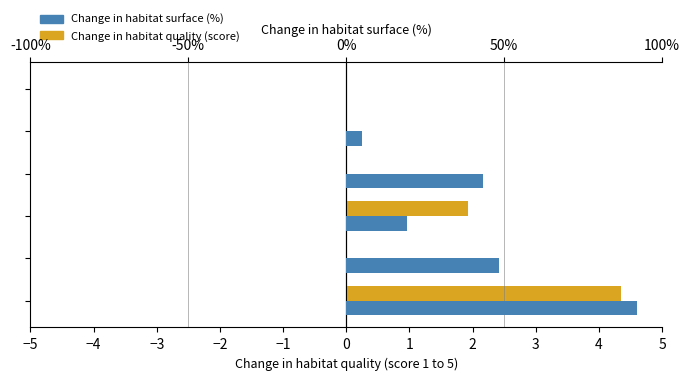

What is the difference between the maximum and minimum values in the Change in habitat quality (score) series?

4.4